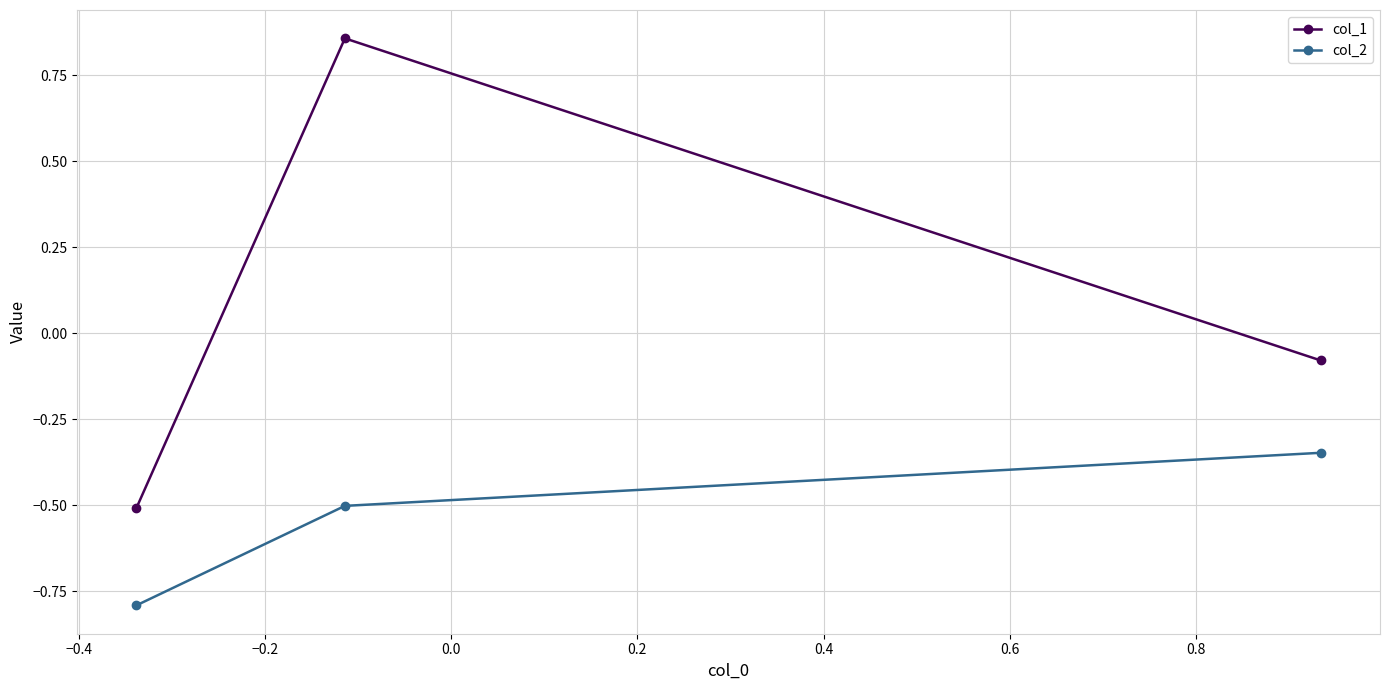

What is the average value of the col_2 series?

-0.5